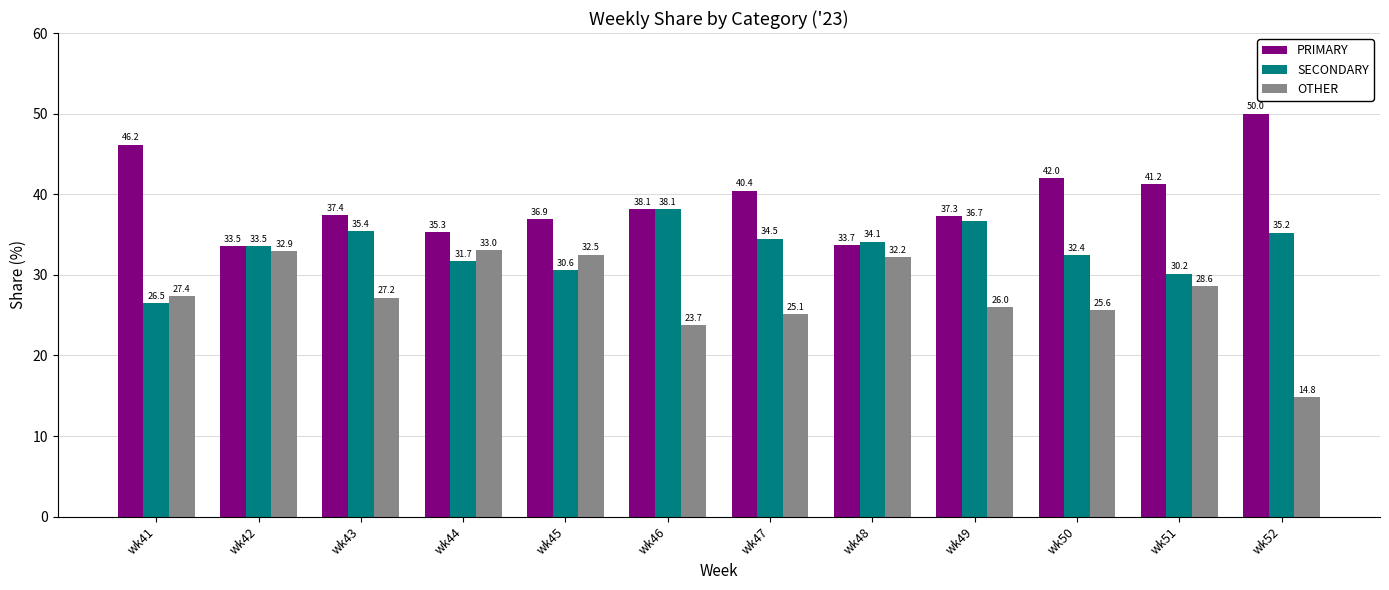

List the series in order of their peak value, highest first.

PRIMARY, SECONDARY, OTHER